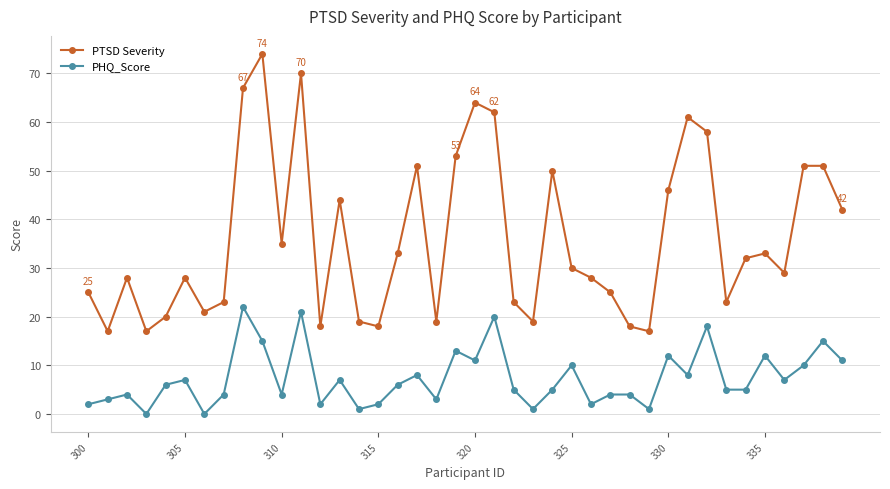

Which series has the largest range (max minus min)?

PTSD Severity